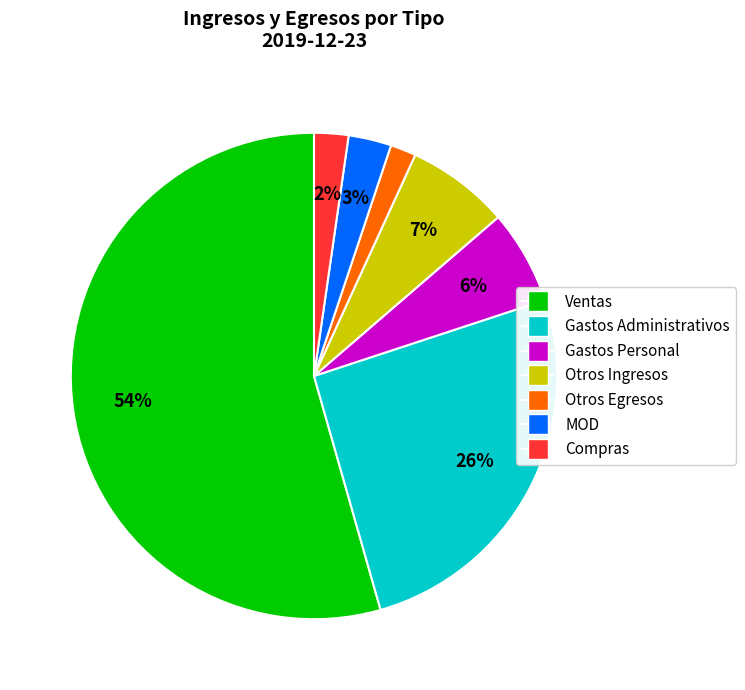

To the nearest percent, what portion does Gastos Administrativos represent?

26%